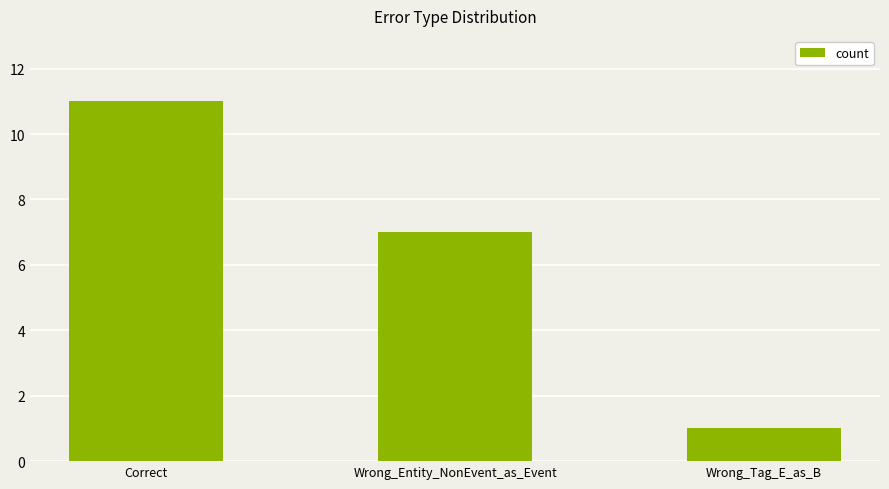

How many bars are there in total?

3